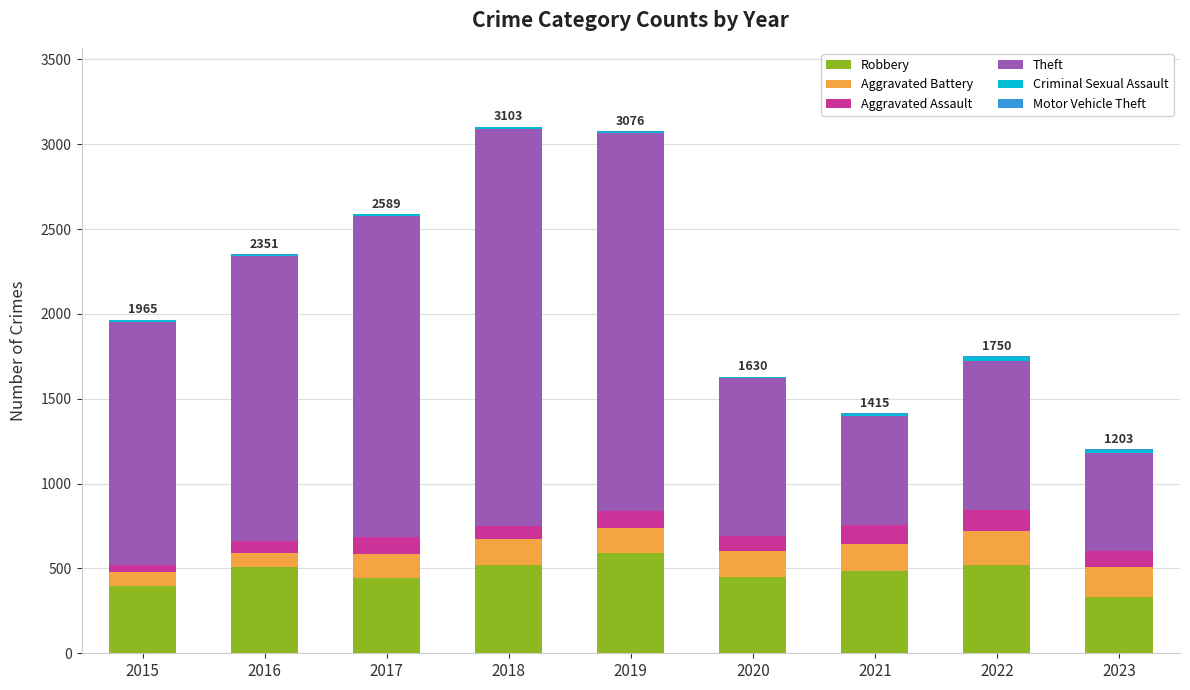

How many categories are shown in the chart?

9